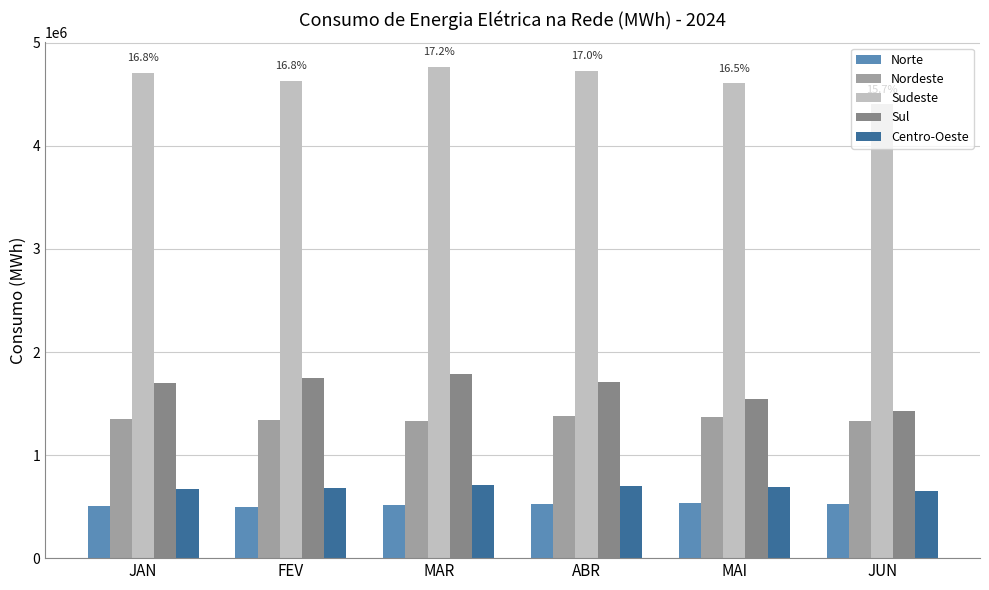

Between JAN and MAI, which series saw the biggest shift?

Sul